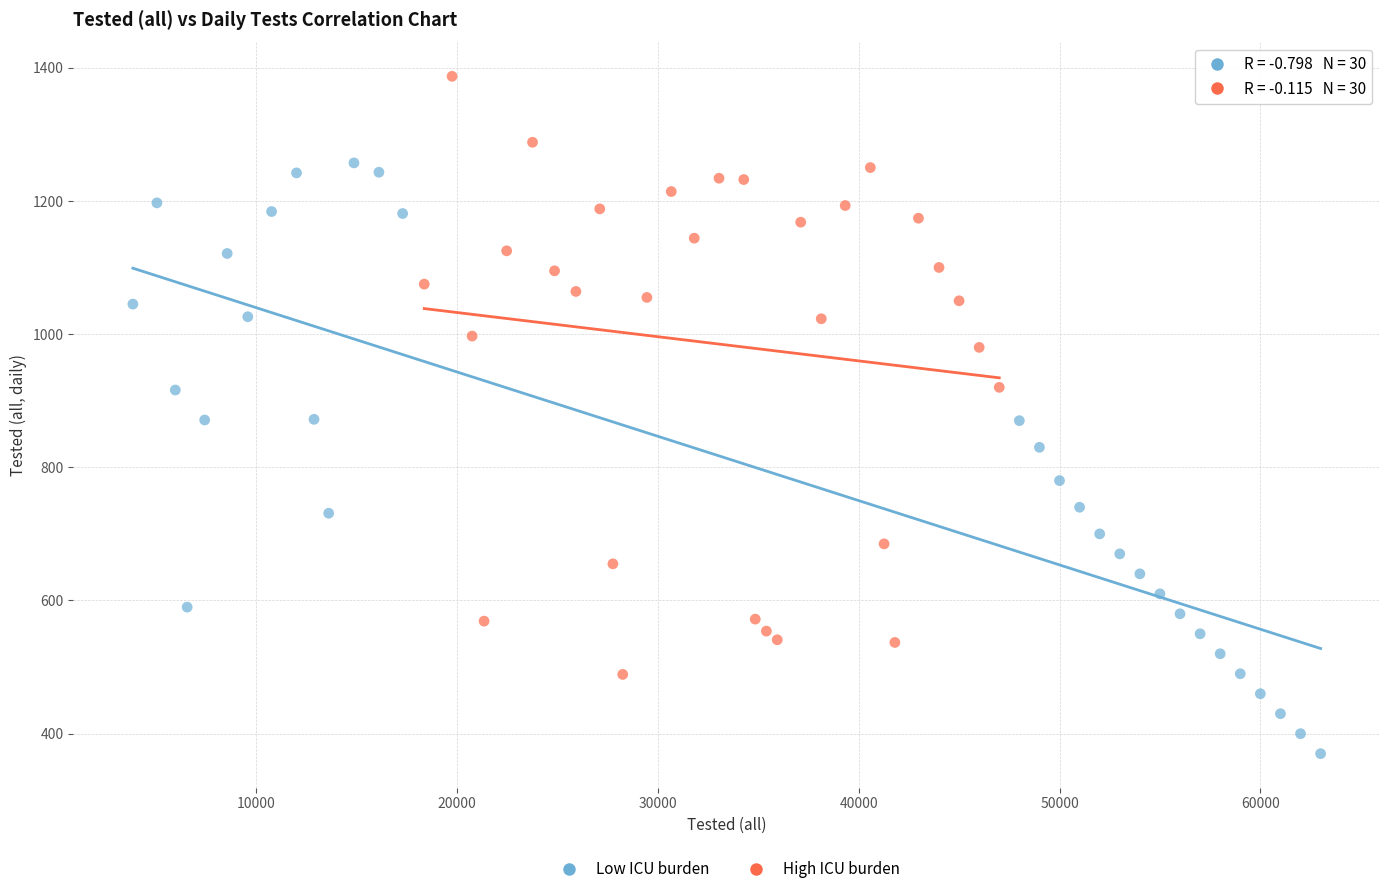

What are all the series names shown in the legend?

Low ICU burden, High ICU burden